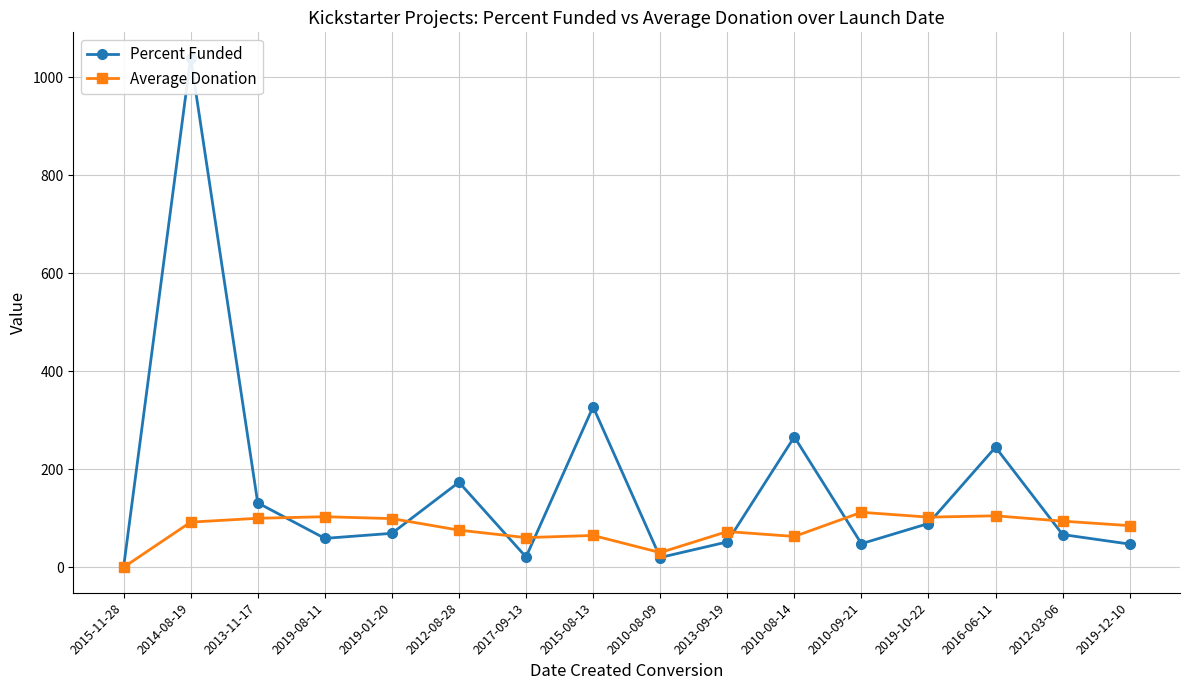

What is the sum of all Average Donation values?

1260.6